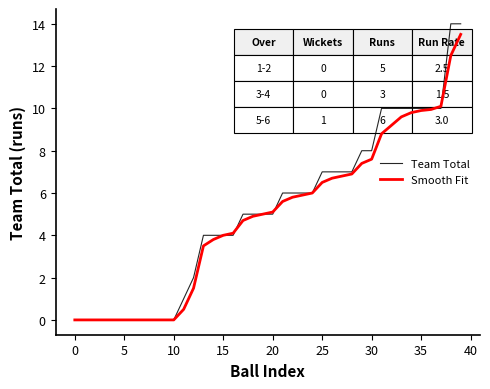

What is the maximum value for Team Total?

14.0